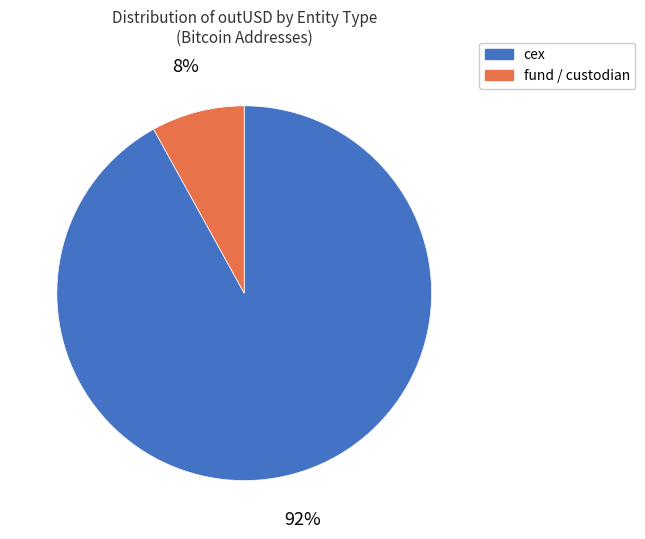

True or false: fund / custodian accounts for 8% of the total.

True